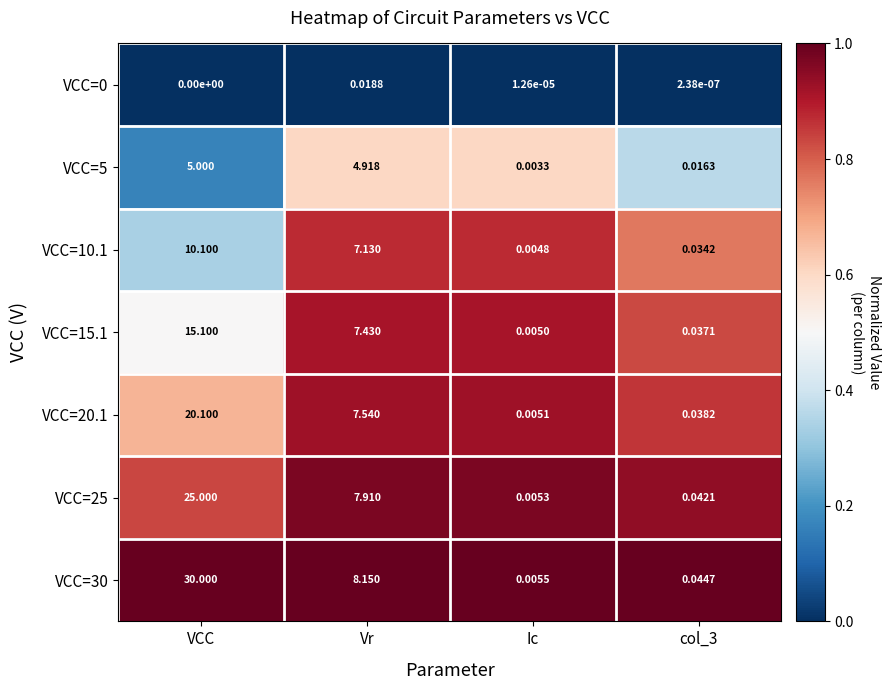

How many categories are shown in the chart?

4